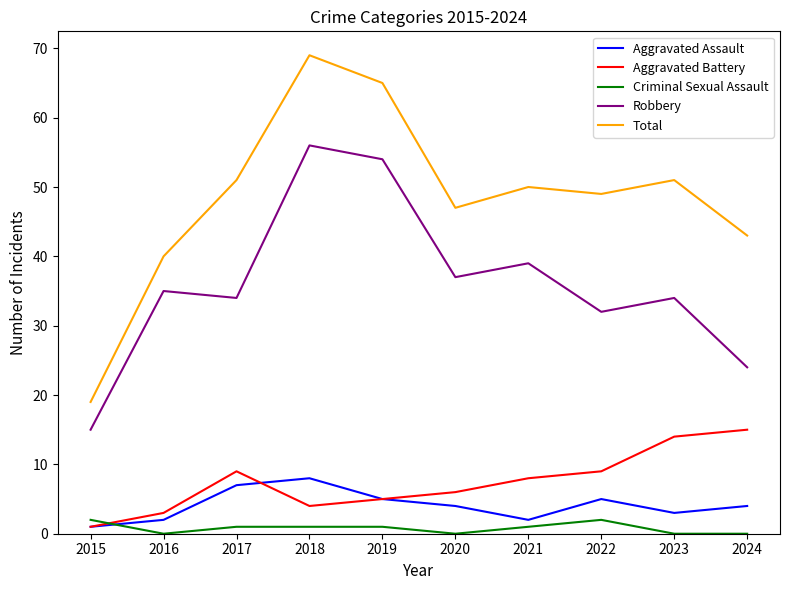

The value of Criminal Sexual Assault at 2020 is 0. True or false?

True